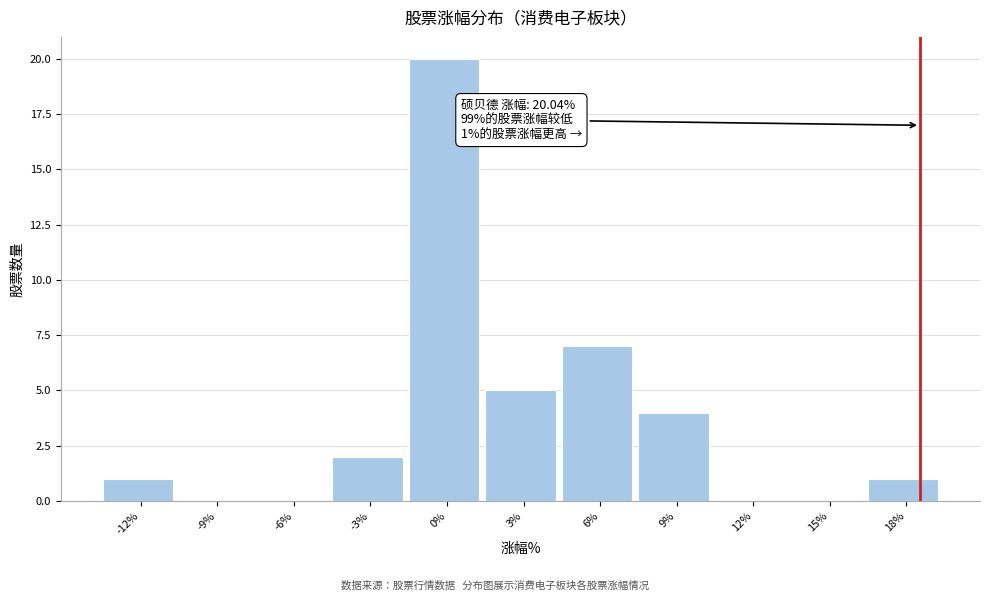

Reading left to right, what are all the values shown in this chart?

-12%=1	-9%=0	-6%=0	-3%=2	0%=20	3%=5	6%=7	9%=4	12%=0	15%=0	18%=1